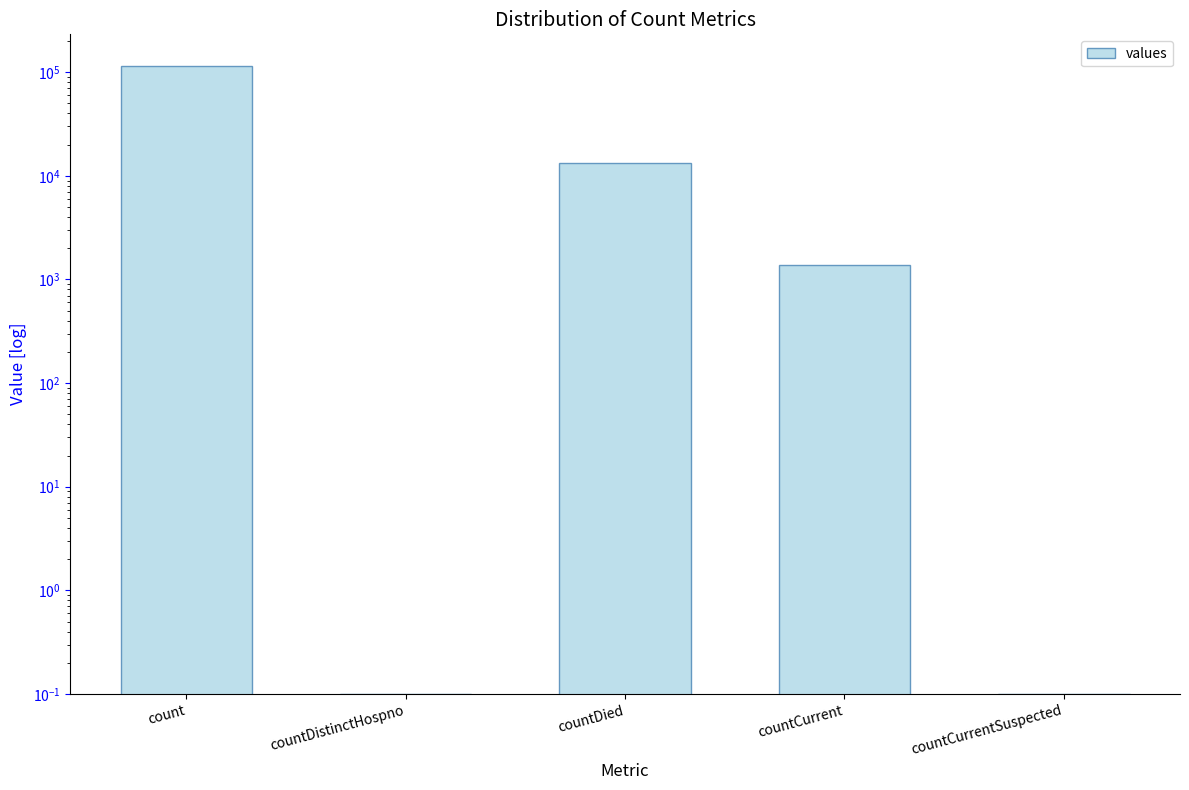

Reading left to right, extract all data points from this chart.

count=115379.0	countDistinctHospno=0.1	countDied=13343.0	countCurrent=1383.0	countCurrentSuspected=0.1